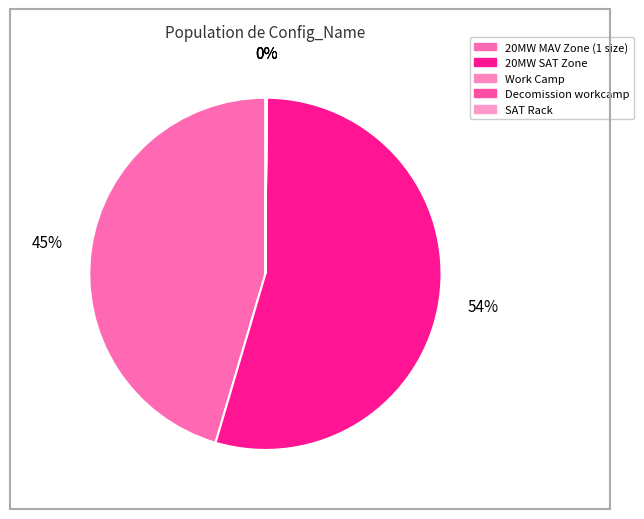

Is it true that Work Camp is 1% of the pie?

False